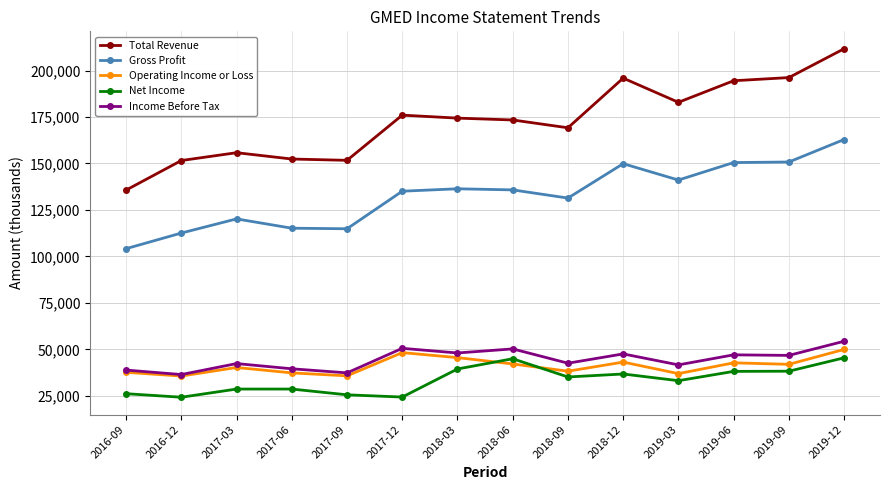

Where is the first local minimum for Net Income?

2016-12